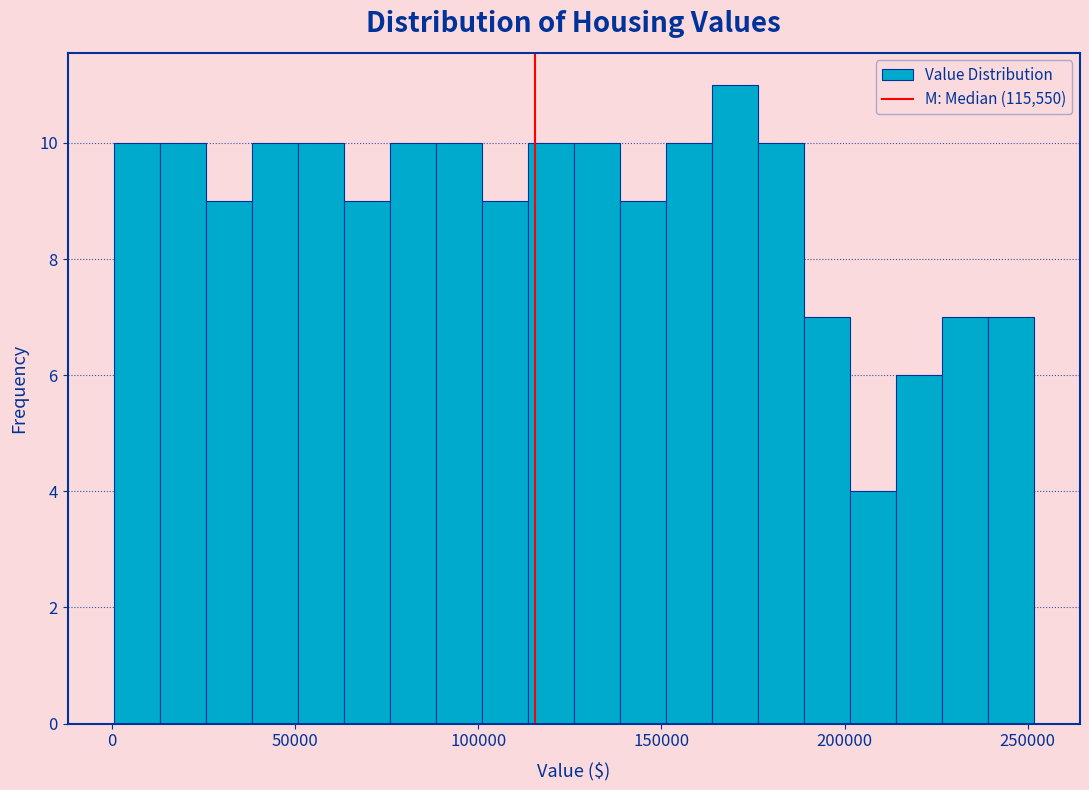

Around what value on the x-axis is the tallest bar? Give the approximate position of its centre, as read against the axis.

170000